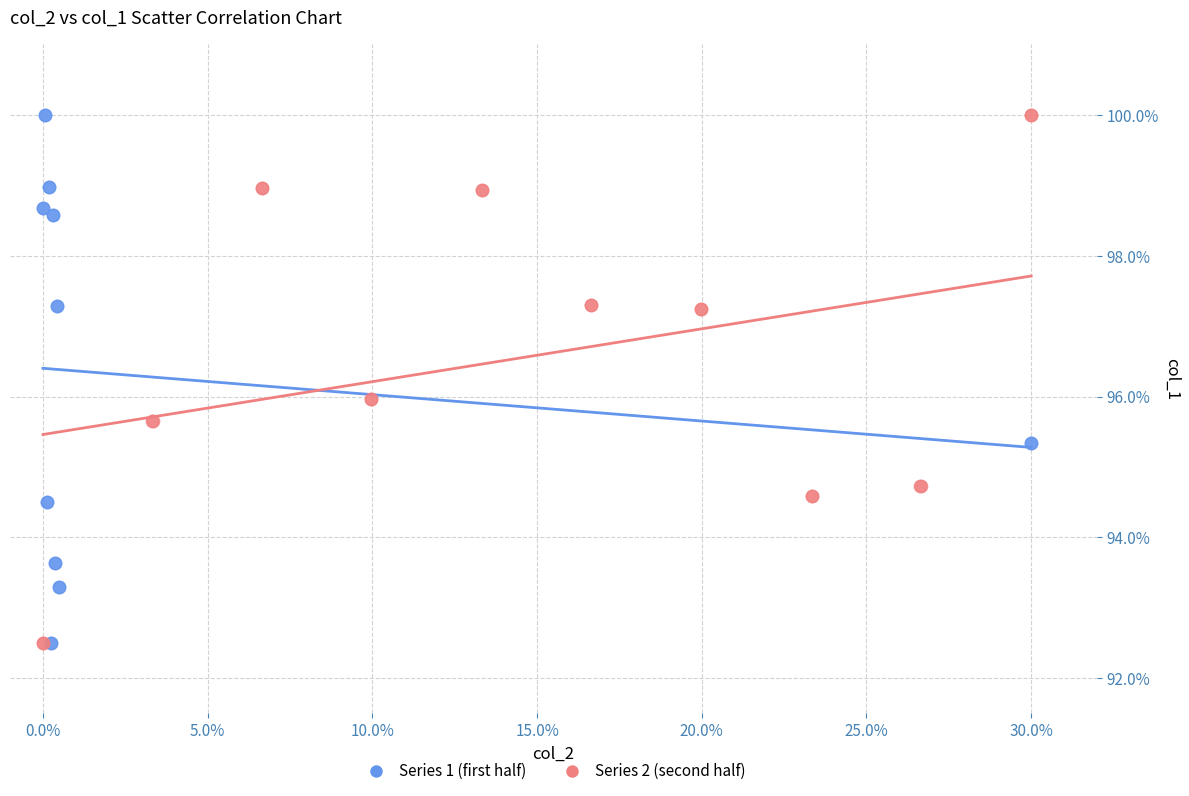

What are all the series names shown in the legend?

Series 1 (first half), Series 2 (second half)